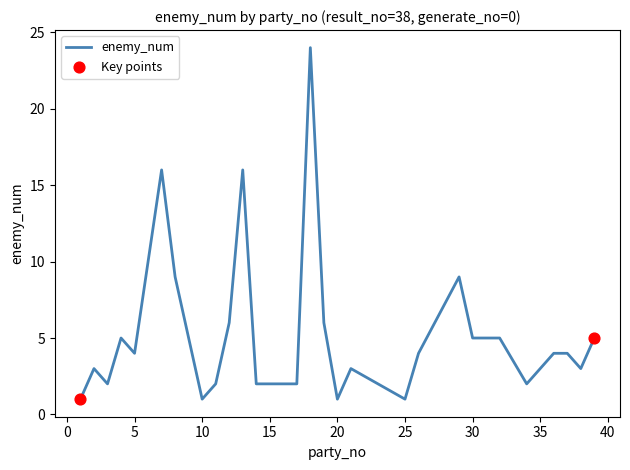

What is the difference between the maximum and minimum values?

23